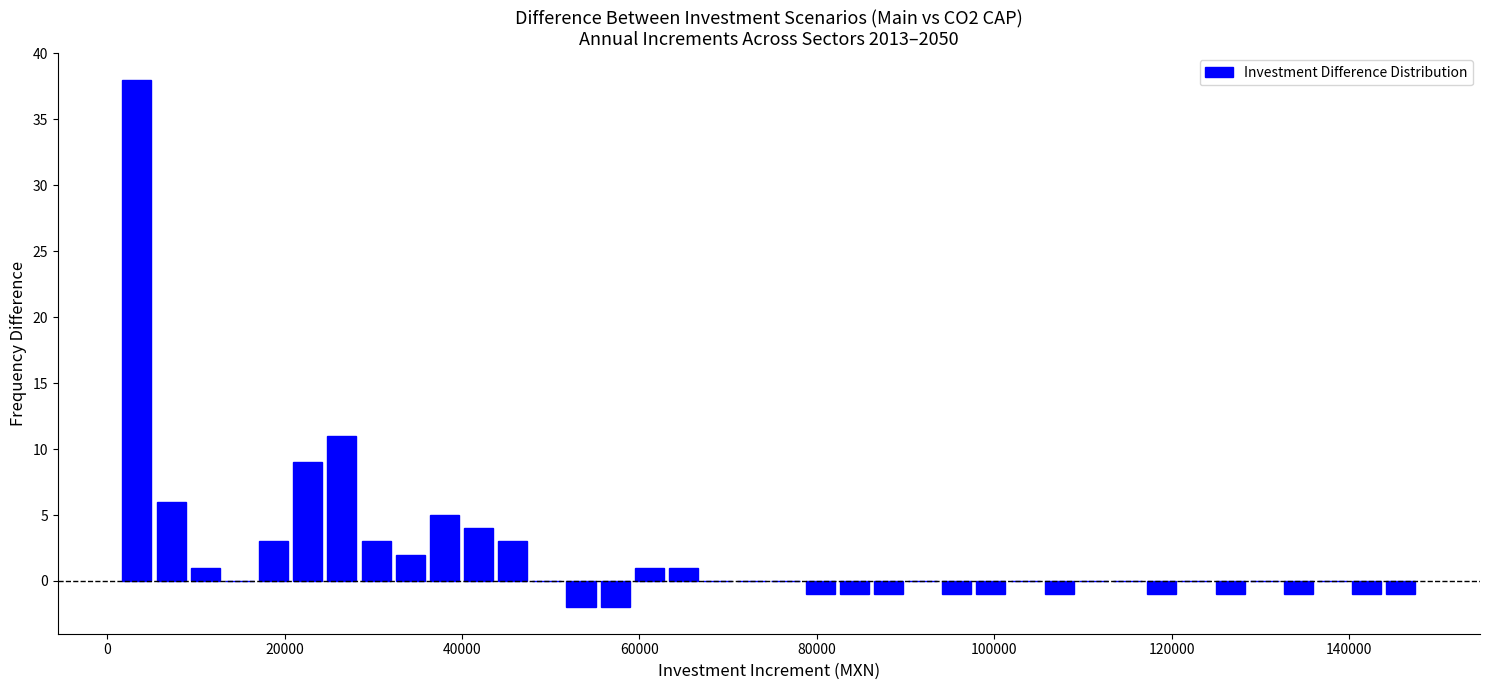

Around what value on the x-axis is the tallest bar? Give the approximate position of its centre, as read against the axis.

4000